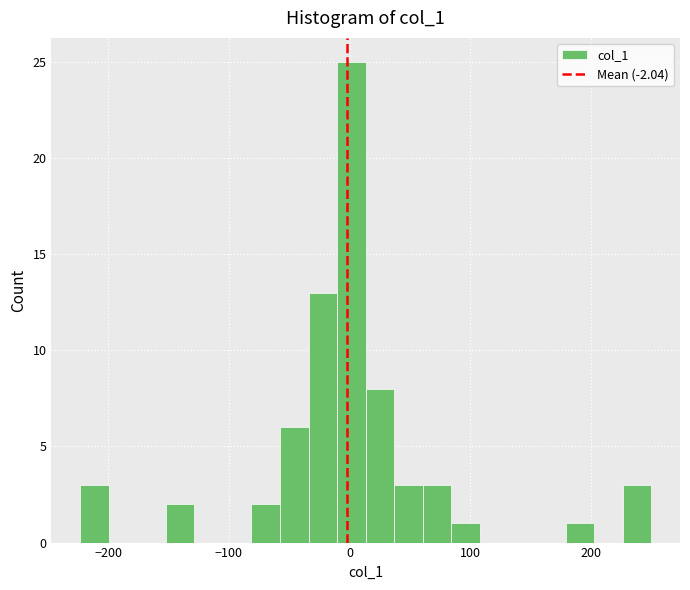

Around what value on the x-axis is the tallest bar? Give the approximate position of its centre, as read against the axis.

0